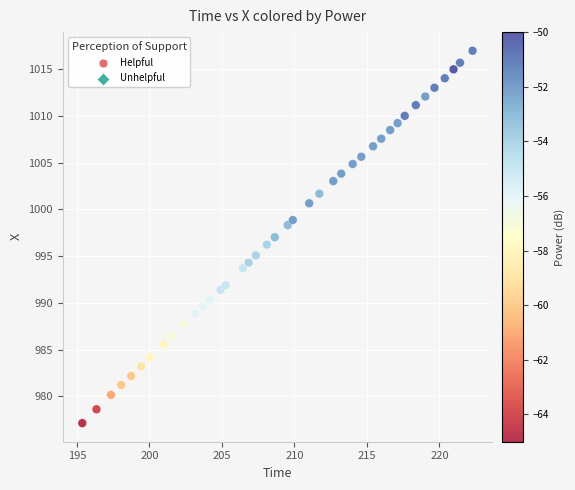

What is the range of Y values (max minus min)?

39.8